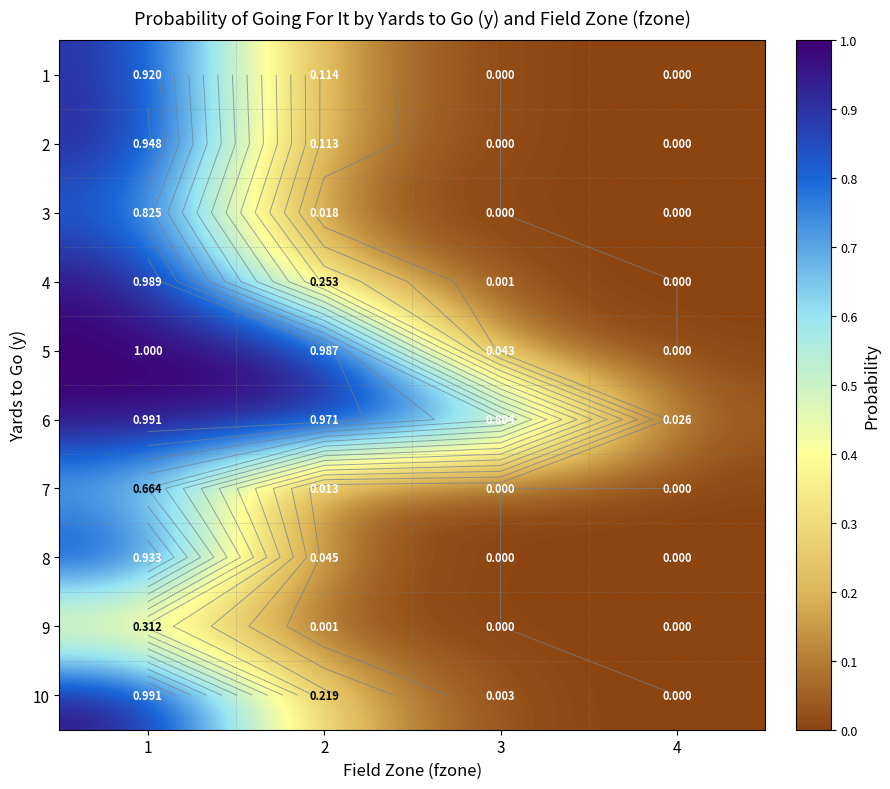

Rank the series by their maximum value, from highest to lowest.

5, 10, 6, 4, 2, 8, 1, 3, 7, 9